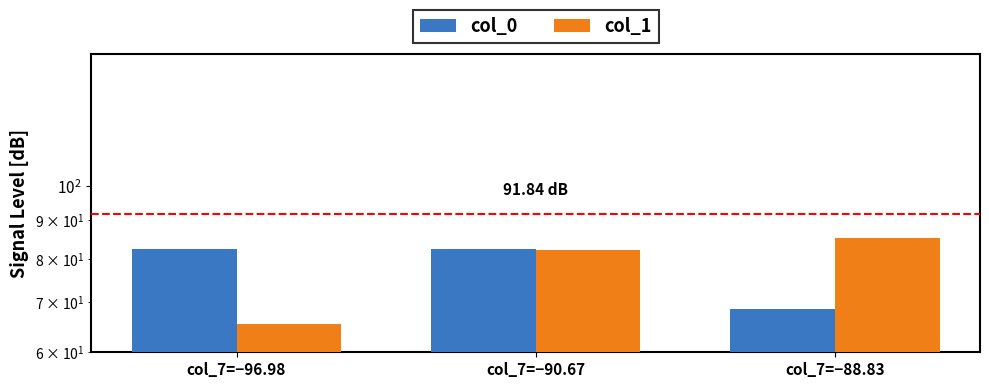

Is the value of col_0 at col_7=−96.98 greater than the value of col_1 at col_7=−90.67?

Yes